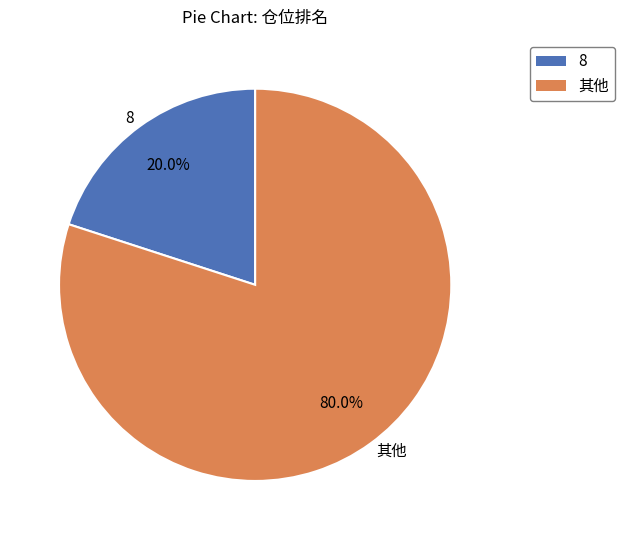

To the nearest percent, what is the average slice percentage?

50%